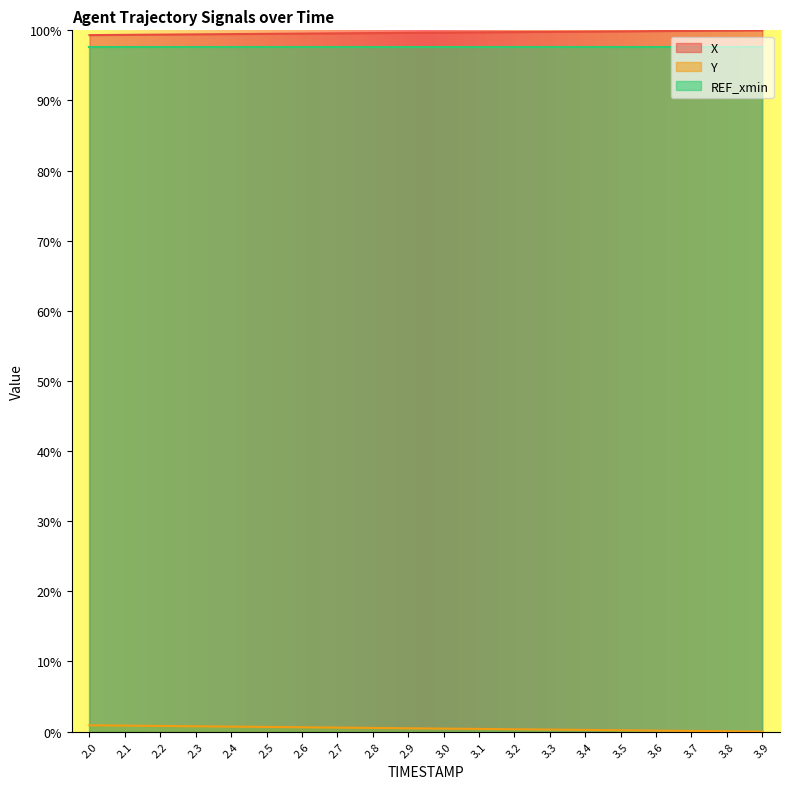

What is the difference between the maximum and minimum values in the X series?

0.7